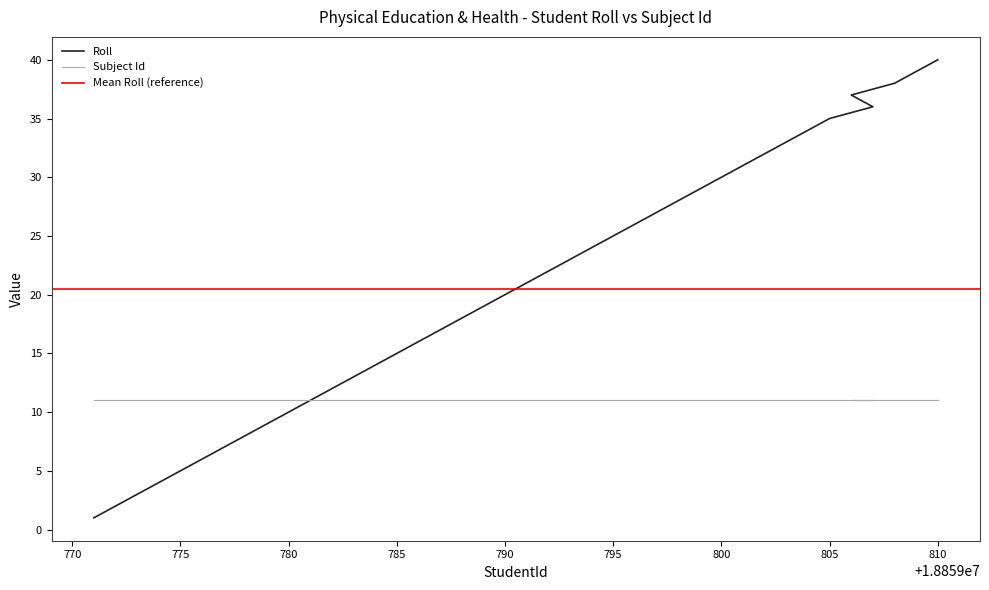

What is the minimum value shown in the chart?

1